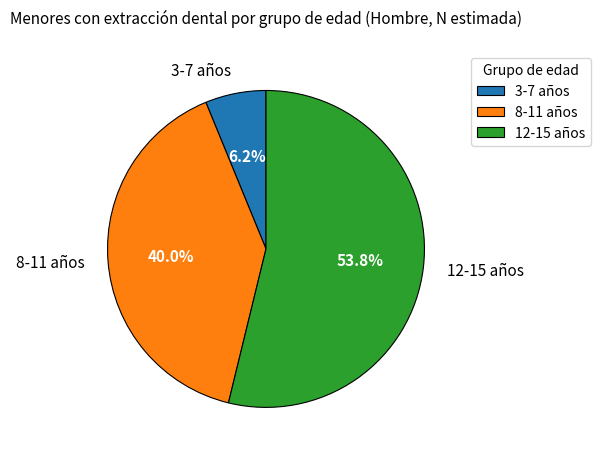

Do 12-15 años and 8-11 años together represent more than half of the pie?

Yes